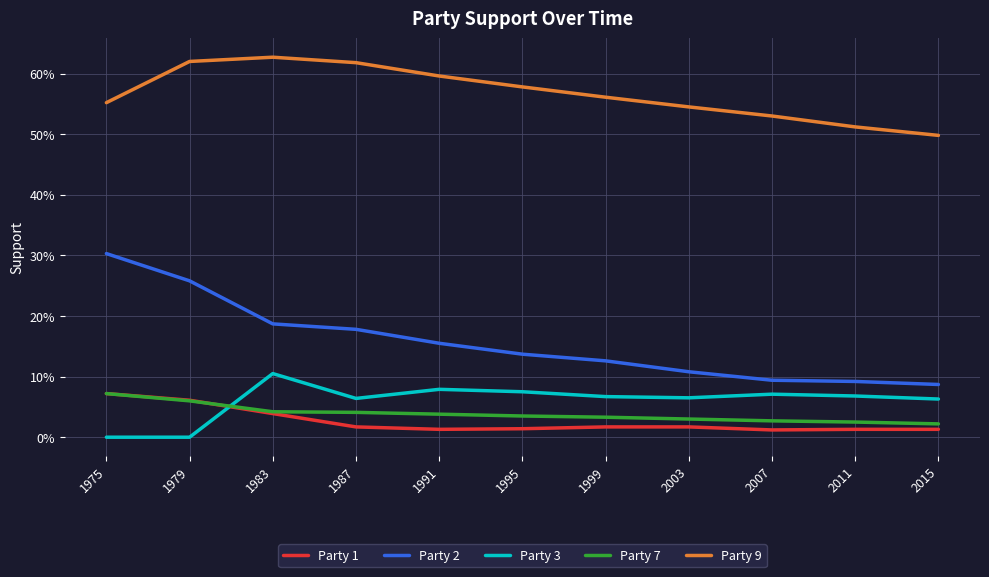

Reading right to left, transcribe all the data shown in this chart.

Party 1: 0.0	0.0	0.0	0.0	0.0	0.0	0.0	0.0	0.0	0.1	0.1
Party 2: 0.1	0.1	0.1	0.1	0.1	0.1	0.2	0.2	0.2	0.3	0.3
Party 3: 0.1	0.1	0.1	0.1	0.1	0.1	0.1	0.1	0.1	0.0	0.0
Party 7: 0.0	0.0	0.0	0.0	0.0	0.0	0.0	0.0	0.0	0.1	0.1
Party 9: 0.5	0.5	0.5	0.5	0.6	0.6	0.6	0.6	0.6	0.6	0.6